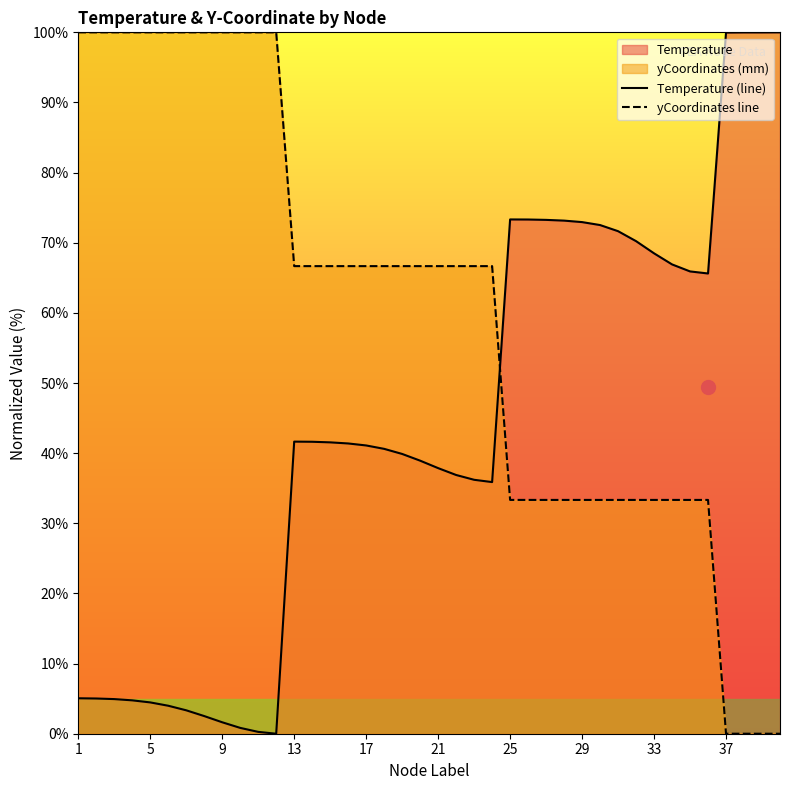

The value of Temperature (line) at 23 is 50.7. True or false?

False